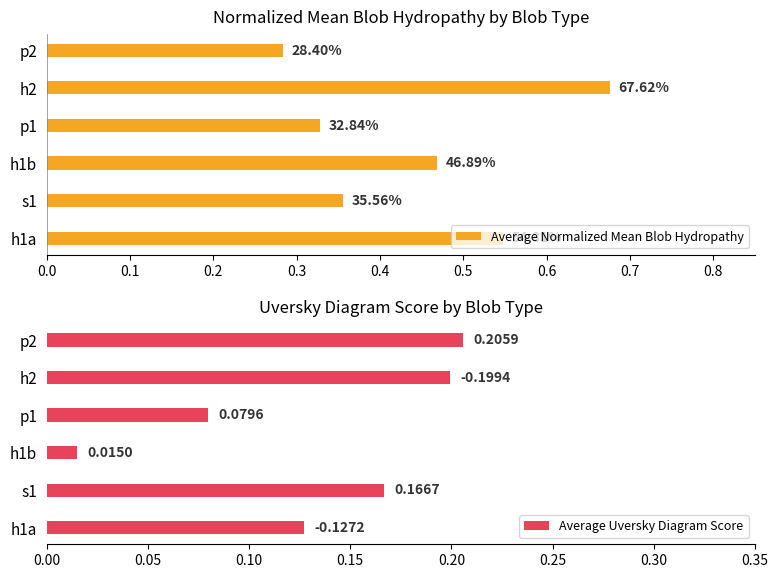

At how many categories does at least one series exceed 0?

6